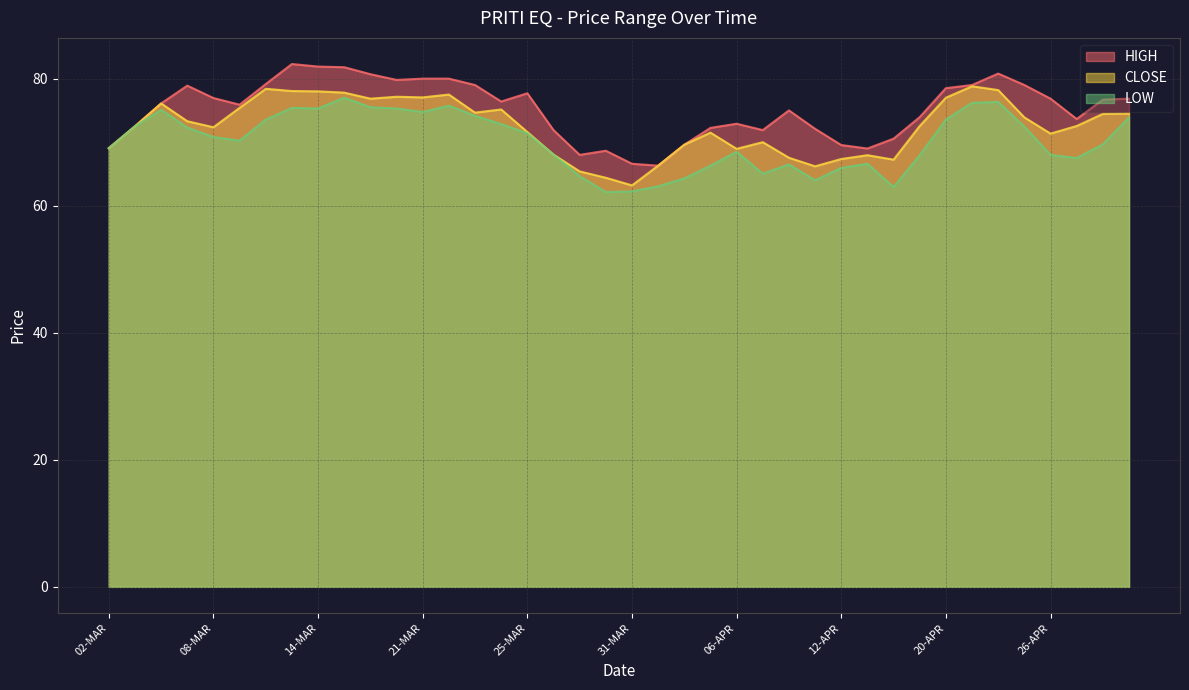

Which series has the largest total across all categories?

HIGH